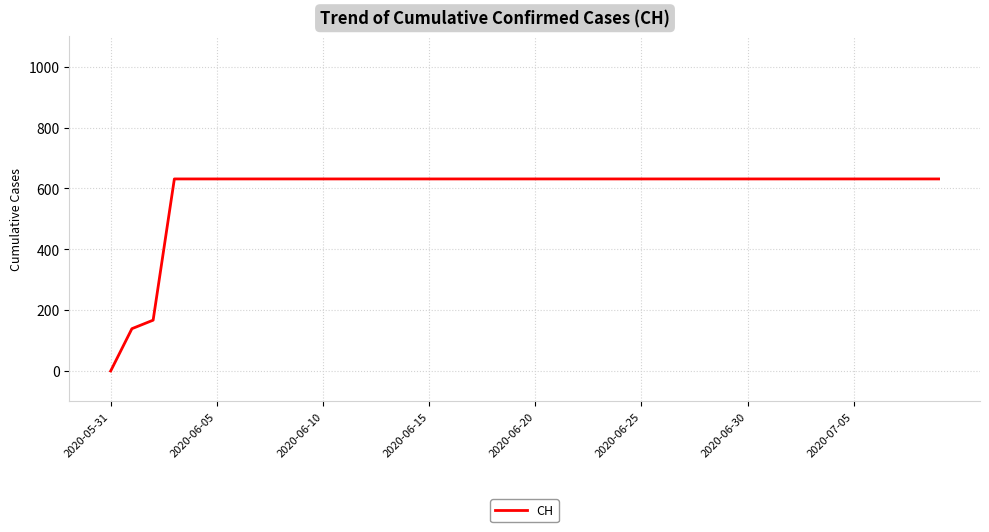

What is the difference between the maximum and minimum values?

631